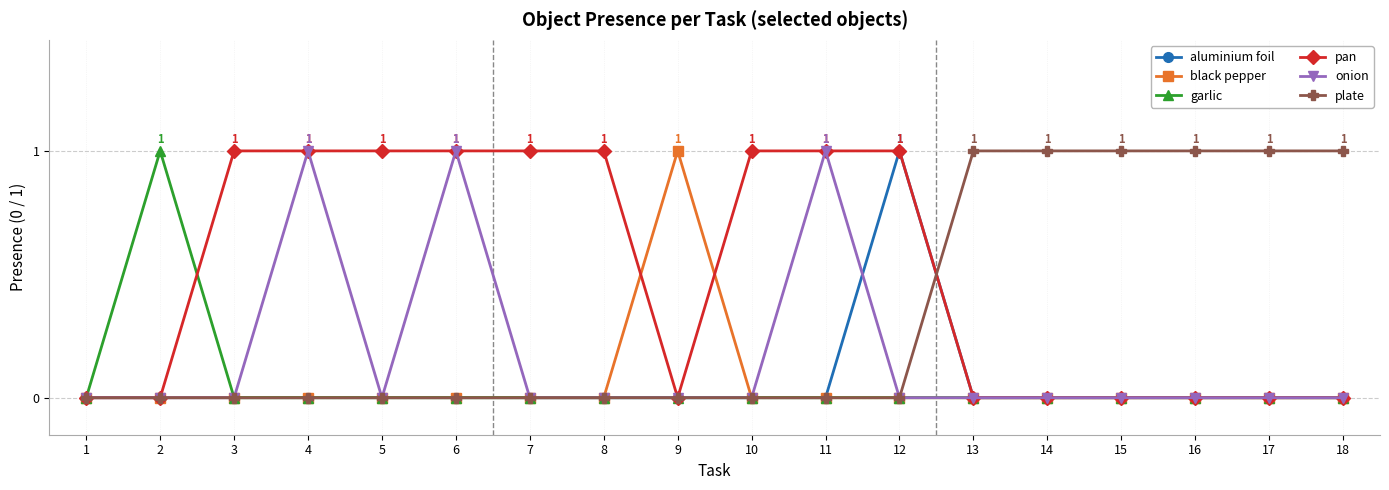

Which series has the largest total across all categories?

pan